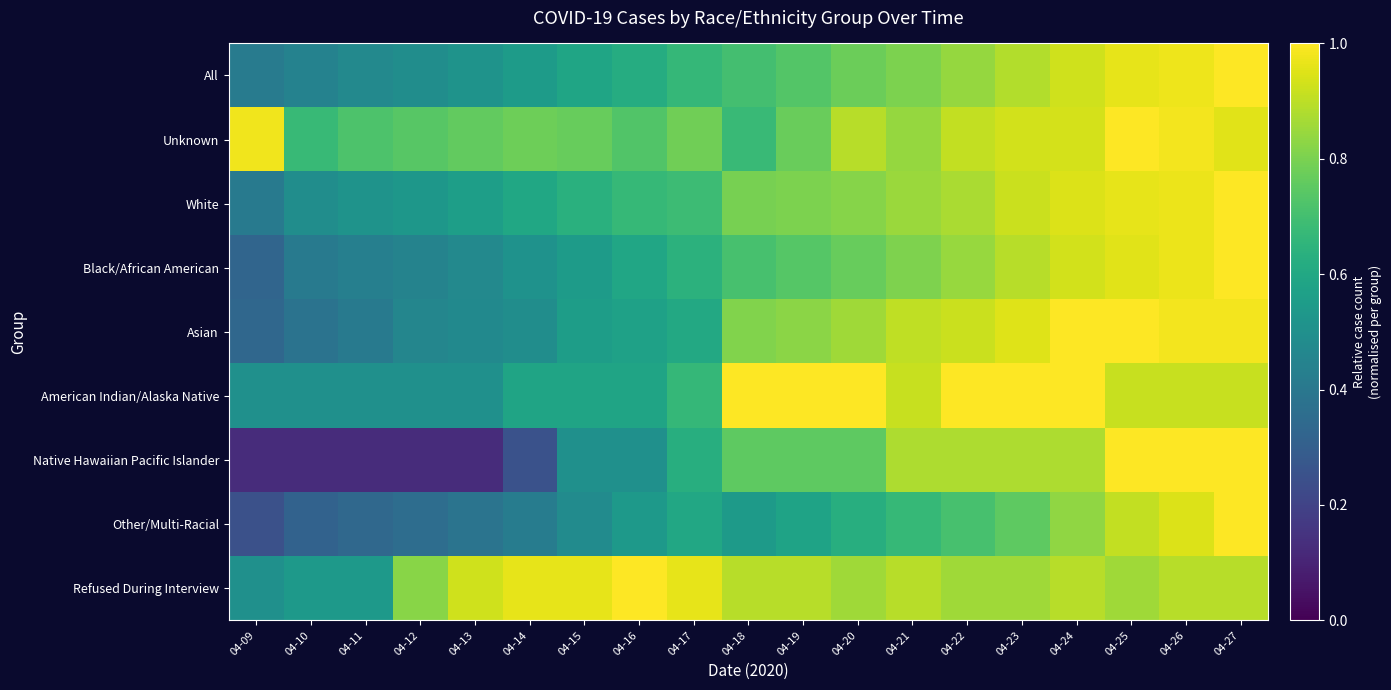

Reading left to right, extract all data points from this chart.

All: 04-09=0.4	04-10=0.4	04-11=0.5	04-12=0.5	04-13=0.5	04-14=0.6	04-15=0.6	04-16=0.6	04-17=0.7	04-18=0.7	04-19=0.7	04-20=0.8	04-21=0.8	04-22=0.8	04-23=0.9	04-24=0.9	04-25=1.0	04-26=1.0	04-27=1.0
Unknown: 04-09=1.0	04-10=0.7	04-11=0.7	04-12=0.7	04-13=0.8	04-14=0.8	04-15=0.8	04-16=0.7	04-17=0.8	04-18=0.7	04-19=0.8	04-20=0.9	04-21=0.8	04-22=0.9	04-23=0.9	04-24=0.9	04-25=1.0	04-26=1.0	04-27=1.0
White: 04-09=0.4	04-10=0.5	04-11=0.5	04-12=0.5	04-13=0.6	04-14=0.6	04-15=0.6	04-16=0.7	04-17=0.7	04-18=0.8	04-19=0.8	04-20=0.8	04-21=0.9	04-22=0.9	04-23=0.9	04-24=0.9	04-25=1.0	04-26=1.0	04-27=1.0
Black/African American: 04-09=0.3	04-10=0.4	04-11=0.4	04-12=0.4	04-13=0.5	04-14=0.5	04-15=0.6	04-16=0.6	04-17=0.6	04-18=0.7	04-19=0.7	04-20=0.8	04-21=0.8	04-22=0.8	04-23=0.9	04-24=0.9	04-25=1.0	04-26=1.0	04-27=1.0
Asian: 04-09=0.3	04-10=0.4	04-11=0.4	04-12=0.5	04-13=0.5	04-14=0.5	04-15=0.6	04-16=0.6	04-17=0.6	04-18=0.8	04-19=0.8	04-20=0.9	04-21=0.9	04-22=0.9	04-23=1.0	04-24=1.0	04-25=1.0	04-26=1.0	04-27=1.0
American Indian/Alaska Native: 04-09=0.5	04-10=0.5	04-11=0.5	04-12=0.5	04-13=0.5	04-14=0.6	04-15=0.6	04-16=0.6	04-17=0.7	04-18=1.0	04-19=1.0	04-20=1.0	04-21=0.9	04-22=1.0	04-23=1.0	04-24=1.0	04-25=0.9	04-26=0.9	04-27=0.9
Native Hawaiian Pacific Islander: 04-09=0.1	04-10=0.1	04-11=0.1	04-12=0.1	04-13=0.1	04-14=0.2	04-15=0.5	04-16=0.5	04-17=0.6	04-18=0.8	04-19=0.8	04-20=0.8	04-21=0.9	04-22=0.9	04-23=0.9	04-24=0.9	04-25=1.0	04-26=1.0	04-27=1.0
Other/Multi-Racial: 04-09=0.2	04-10=0.3	04-11=0.3	04-12=0.4	04-13=0.4	04-14=0.4	04-15=0.5	04-16=0.5	04-17=0.6	04-18=0.5	04-19=0.6	04-20=0.6	04-21=0.7	04-22=0.7	04-23=0.8	04-24=0.8	04-25=0.9	04-26=0.9	04-27=1.0
Refused During Interview: 04-09=0.5	04-10=0.5	04-11=0.5	04-12=0.8	04-13=0.9	04-14=1.0	04-15=1.0	04-16=1.0	04-17=1.0	04-18=0.9	04-19=0.9	04-20=0.9	04-21=0.9	04-22=0.9	04-23=0.9	04-24=0.9	04-25=0.9	04-26=0.9	04-27=0.9